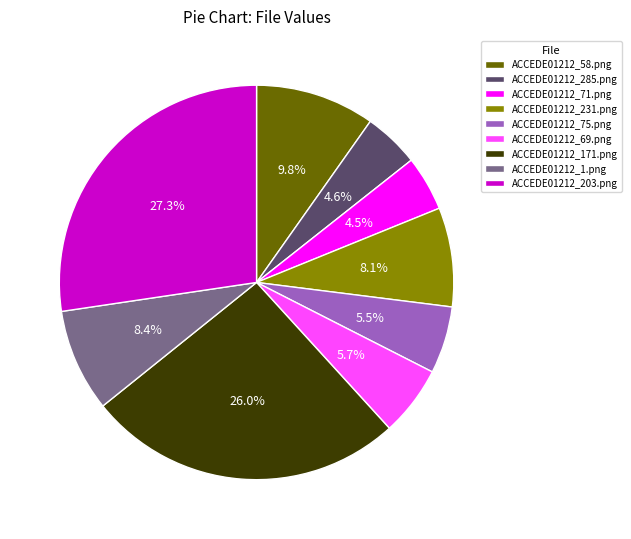

How many segments does this pie chart have?

9